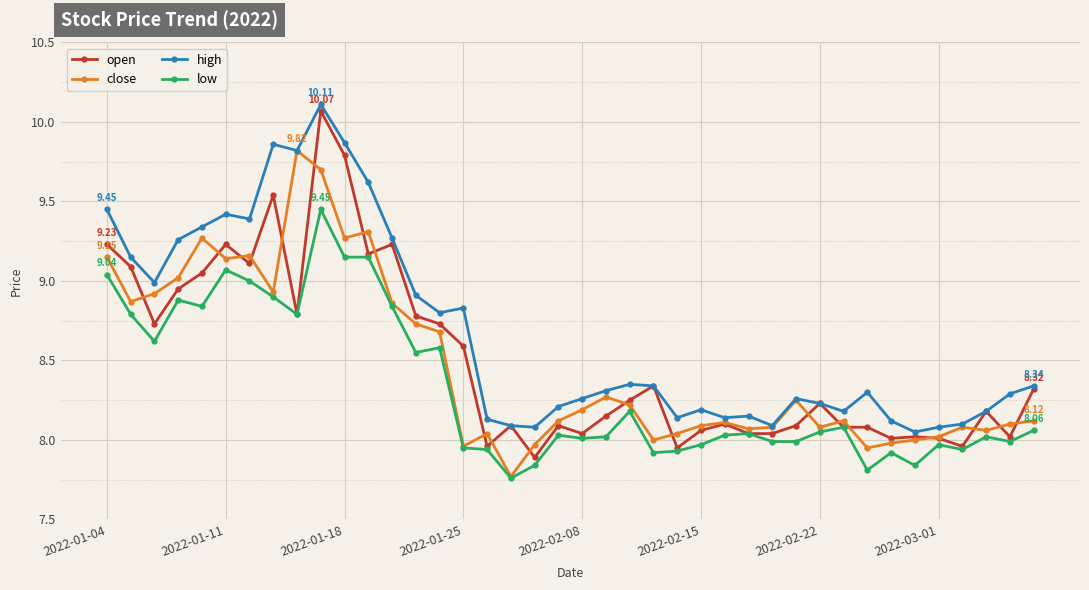

Which series has the largest total across all categories?

high